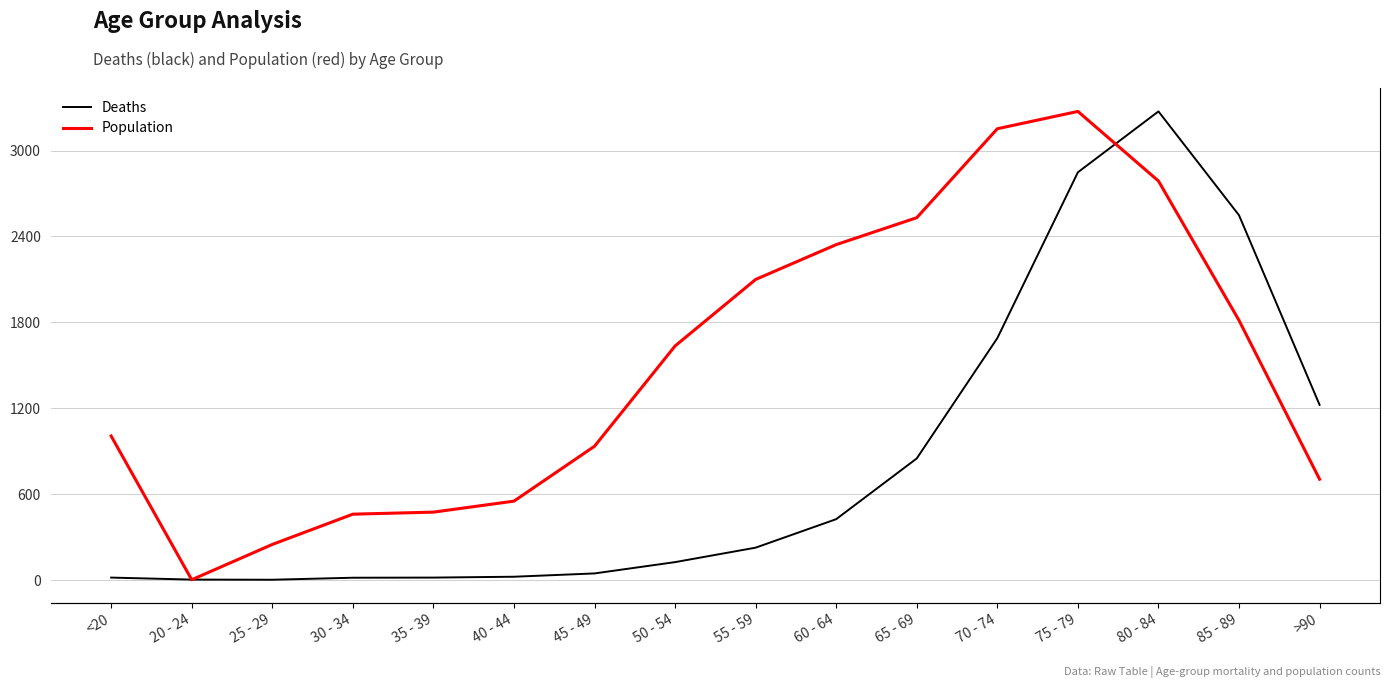

What is the difference between the maximum and second lowest values in the Deaths series?

3269